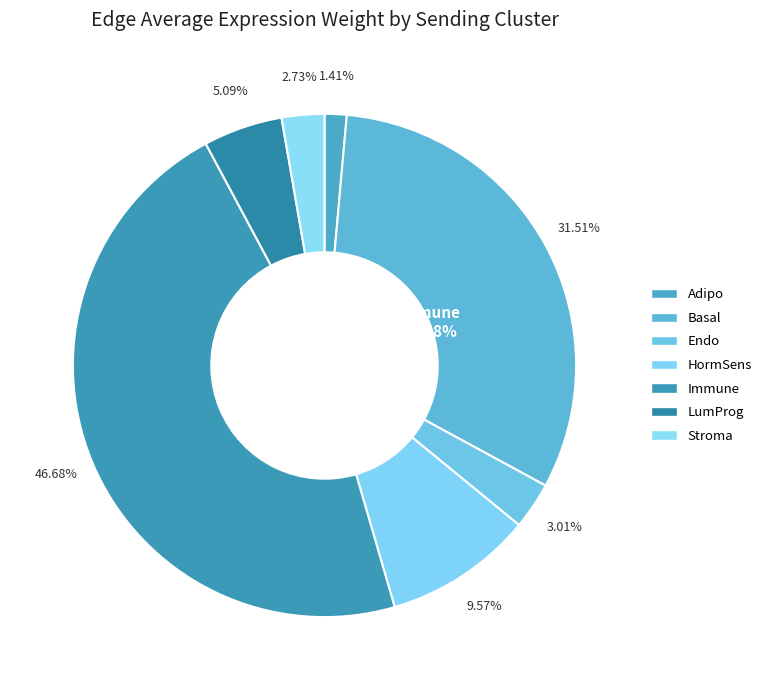

What is the largest slice in the pie chart?

Immune